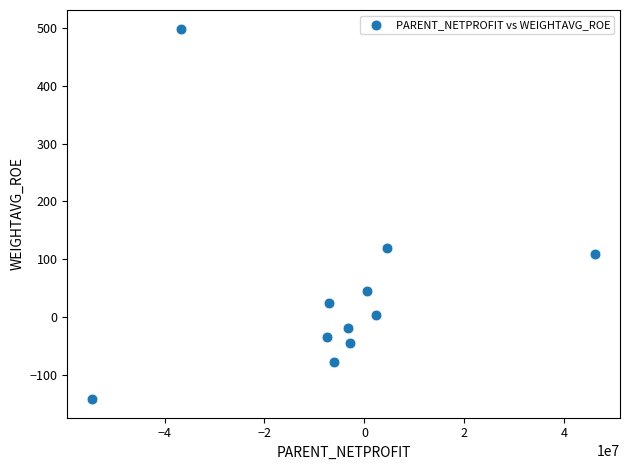

What is the average X value?

-5843140.1